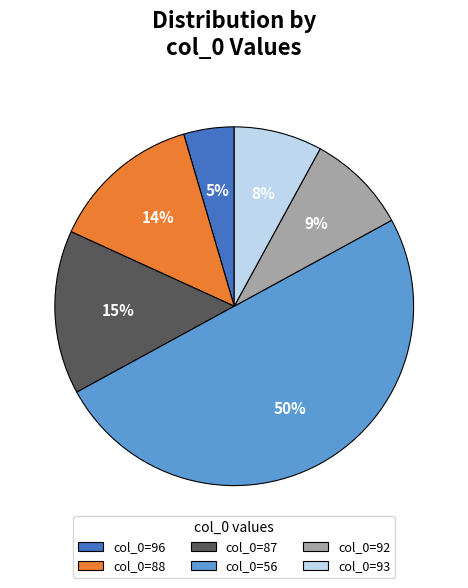

To the nearest percent, what is the difference between the largest and smallest slice percentages?

45%